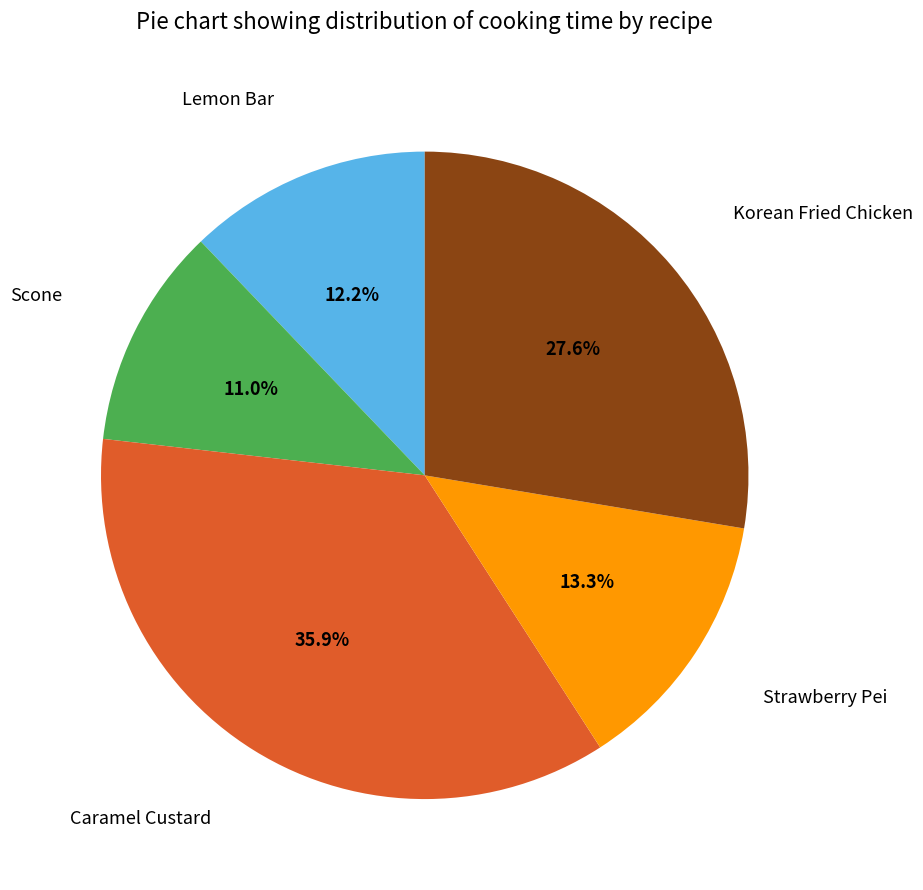

The Strawberry Pei slice represents 27% of the pie. True or false?

False